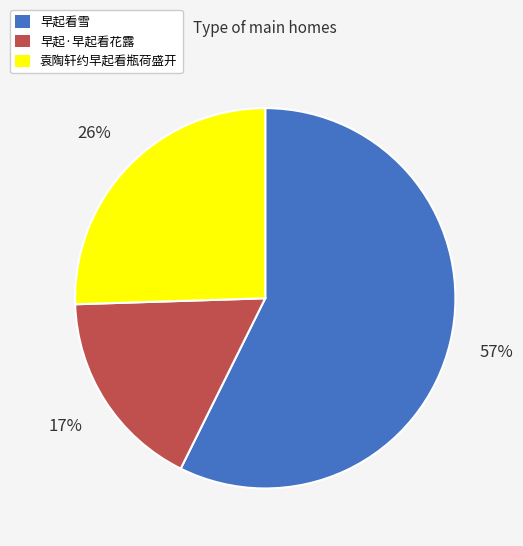

To the nearest percent, what is the difference between the largest and smallest slice percentages?

40%